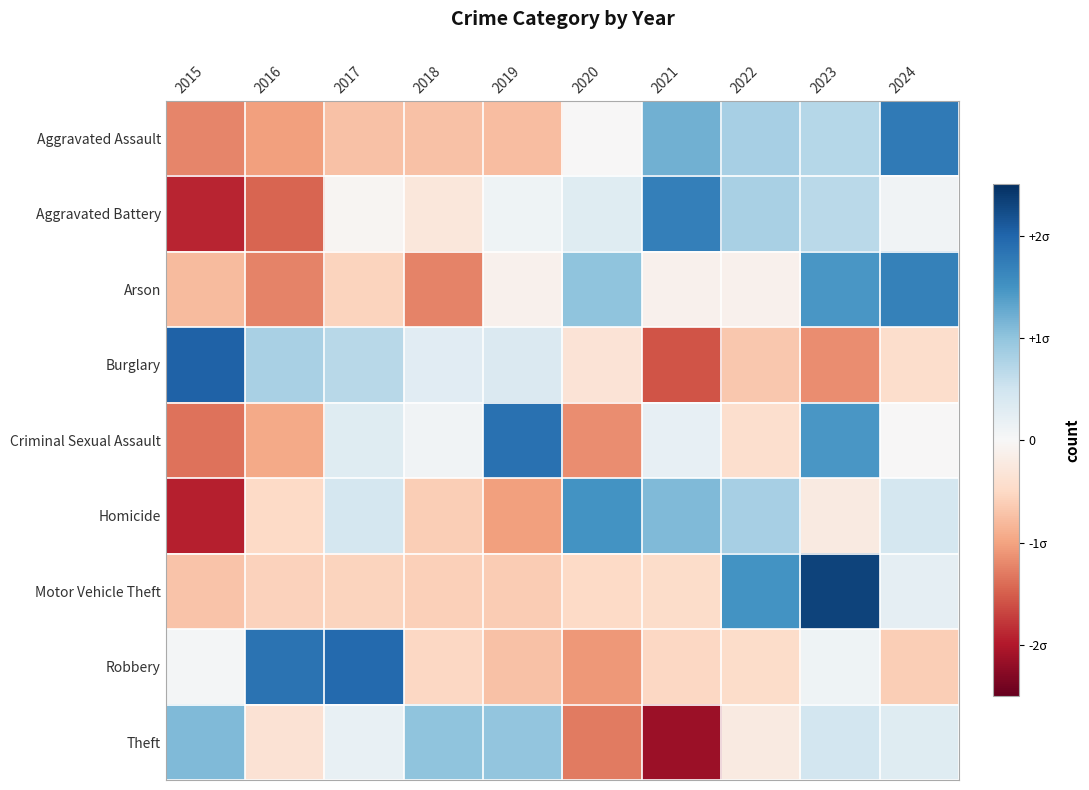

Reading left to right, what are all the values shown in this chart?

Aggravated Assault: 2015=-1.2	2016=-1.0	2017=-0.7	2018=-0.7	2019=-0.8	2020=-0.0	2021=1.2	2022=0.8	2023=0.7	2024=1.8
Aggravated Battery: 2015=-1.9	2016=-1.5	2017=-0.0	2018=-0.3	2019=0.1	2020=0.3	2021=1.7	2022=0.8	2023=0.7	2024=0.1
Arson: 2015=-0.8	2016=-1.2	2017=-0.6	2018=-1.2	2019=-0.1	2020=1.0	2021=-0.1	2022=-0.1	2023=1.5	2024=1.7
Burglary: 2015=2.0	2016=0.8	2017=0.7	2018=0.3	2019=0.4	2020=-0.3	2021=-1.6	2022=-0.7	2023=-1.2	2024=-0.4
Criminal Sexual Assault: 2015=-1.4	2016=-0.9	2017=0.3	2018=0.1	2019=1.9	2020=-1.2	2021=0.2	2022=-0.4	2023=1.4	2024=-0.0
Homicide: 2015=-1.9	2016=-0.5	2017=0.4	2018=-0.6	2019=-1.0	2020=1.5	2021=1.1	2022=0.8	2023=-0.2	2024=0.4
Motor Vehicle Theft: 2015=-0.7	2016=-0.6	2017=-0.6	2018=-0.6	2019=-0.6	2020=-0.5	2021=-0.5	2022=1.5	2023=2.3	2024=0.2
Robbery: 2015=0.0	2016=1.8	2017=1.9	2018=-0.5	2019=-0.7	2020=-1.1	2021=-0.5	2022=-0.5	2023=0.1	2024=-0.6
Theft: 2015=1.1	2016=-0.4	2017=0.2	2018=1.0	2019=1.0	2020=-1.3	2021=-2.1	2022=-0.2	2023=0.5	2024=0.3